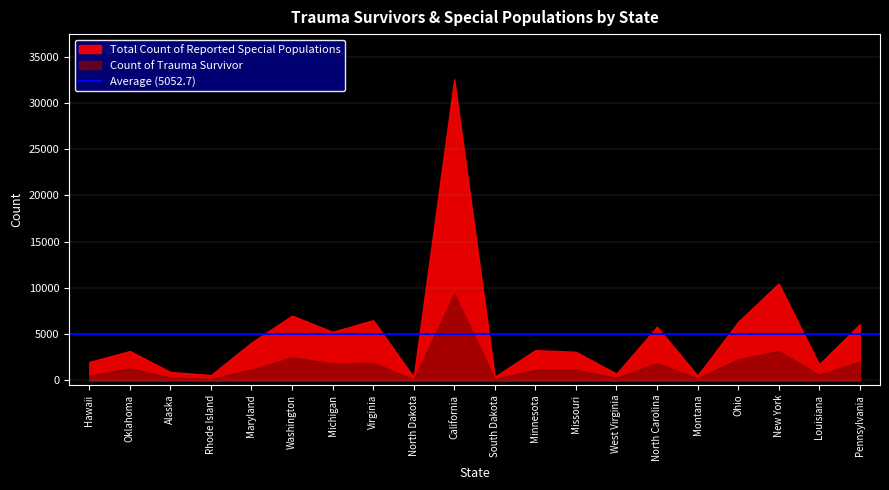

The Count of Trauma Survivor series shows 1164 at Michigan. True or false?

False